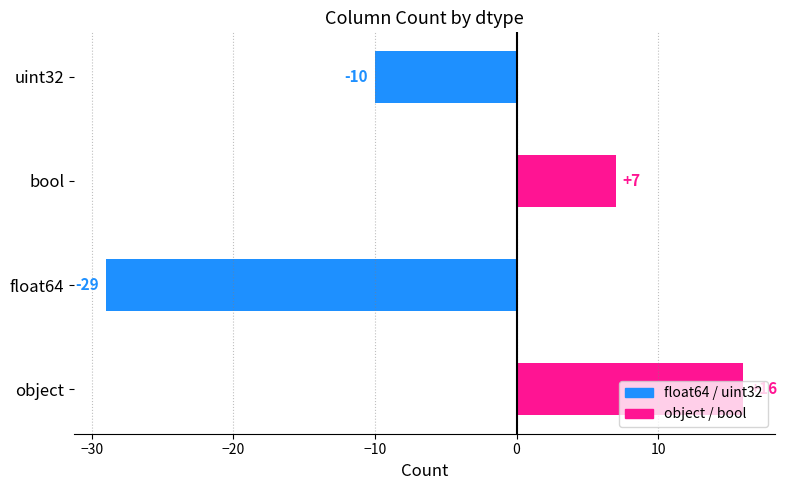

The value at object is 16. True or false?

True